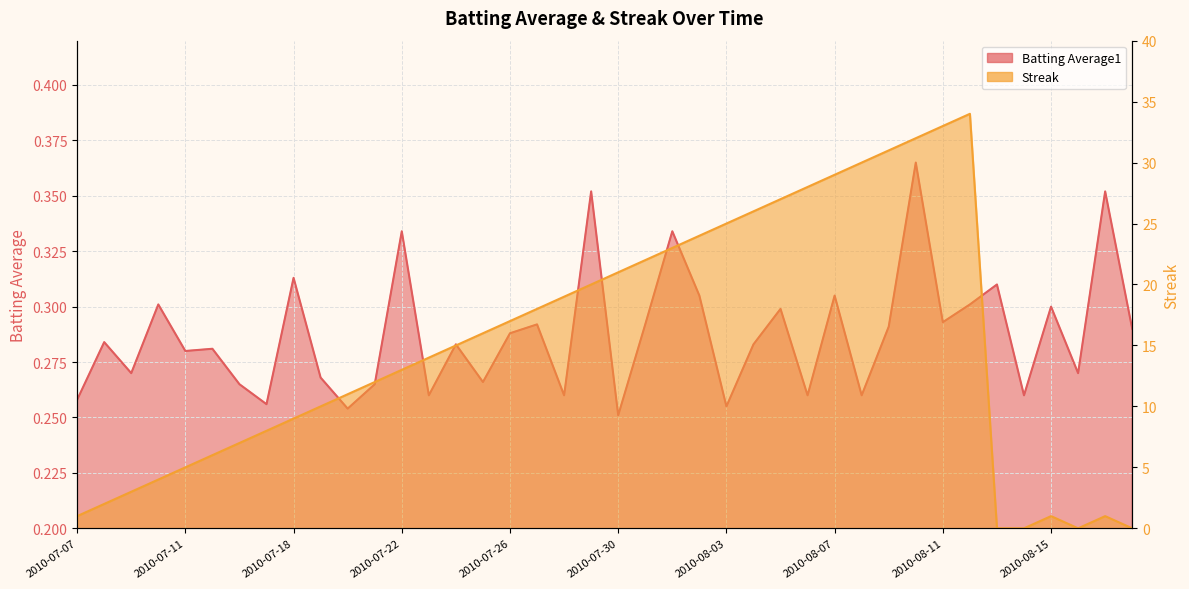

The Streak series shows 12.0 at 2010-07-21. True or false?

True